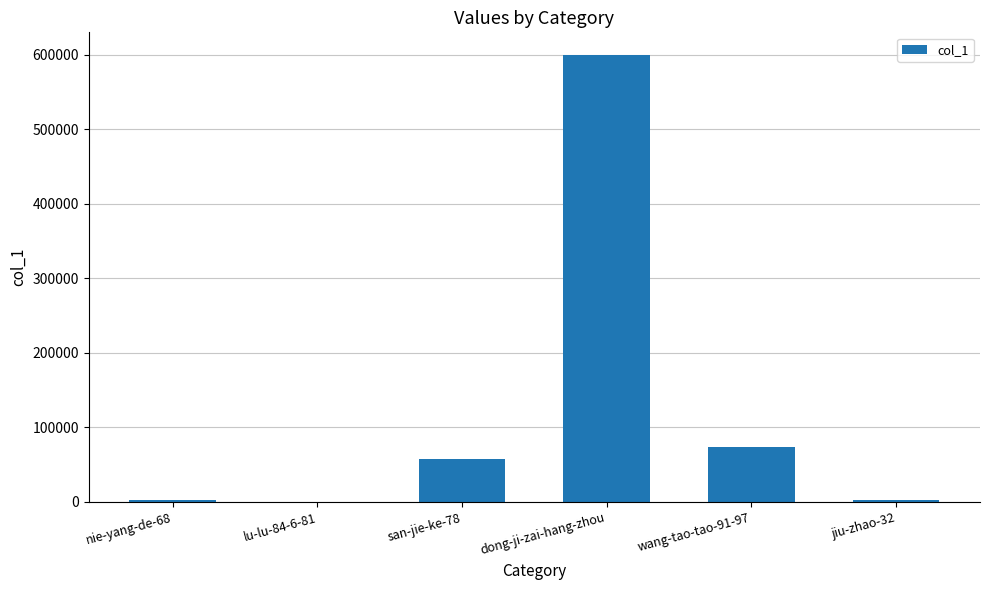

What is the sum of all values?

735880